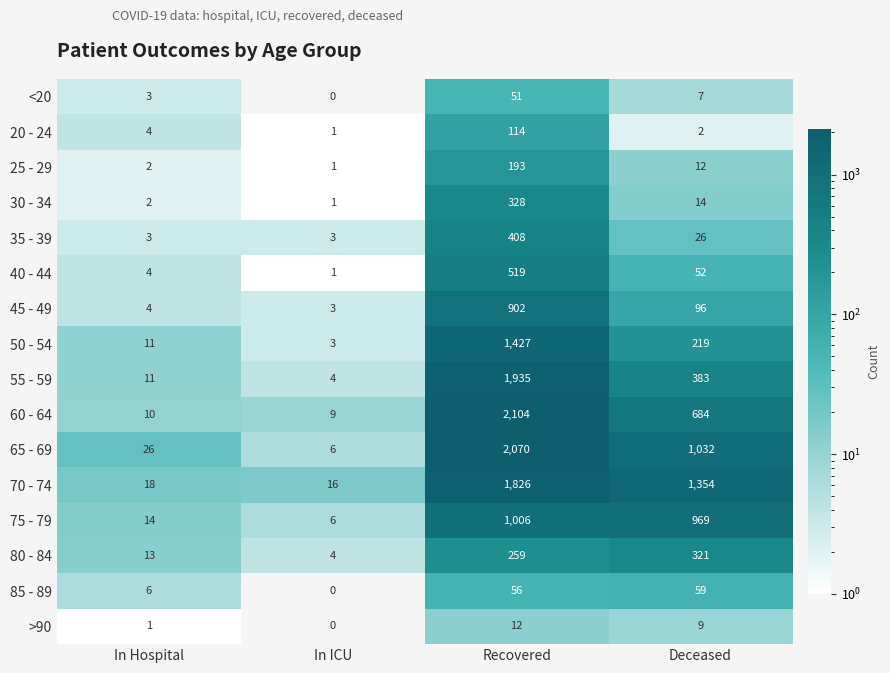

How many series are shown in this chart?

16